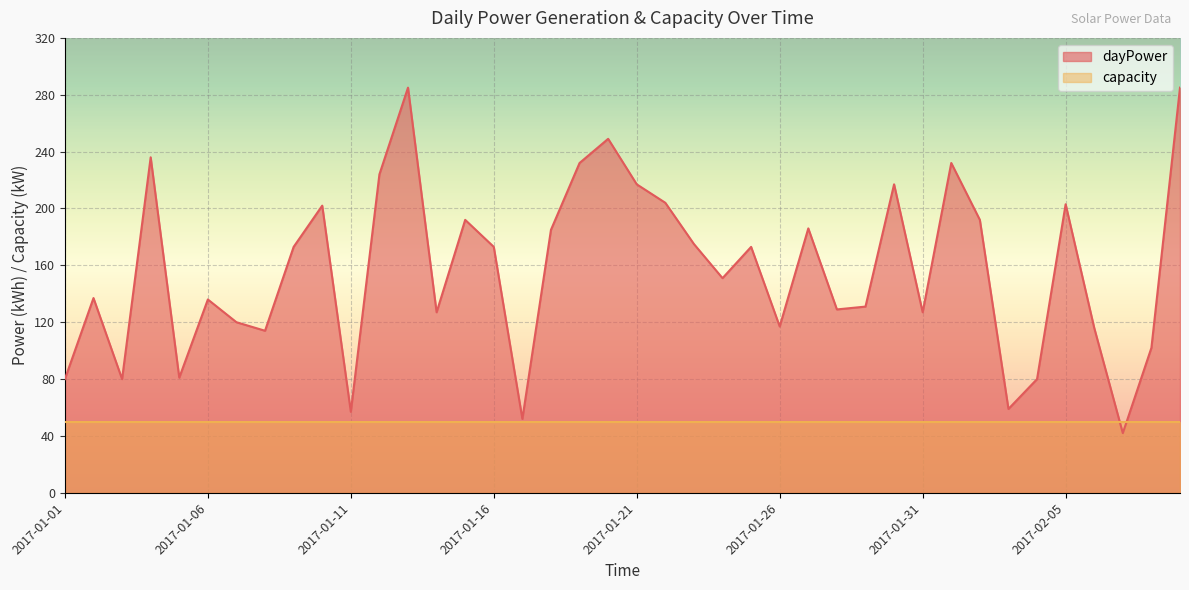

The chart shows a value of 80 at 2017-02-04. True or false?

True